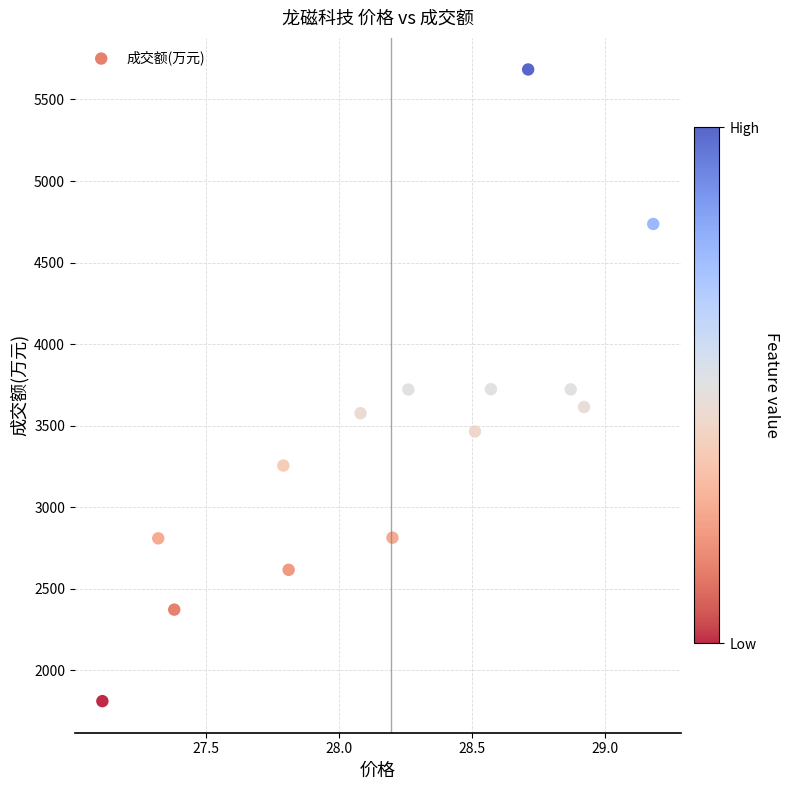

What is the range of Y values (max minus min)?

3872